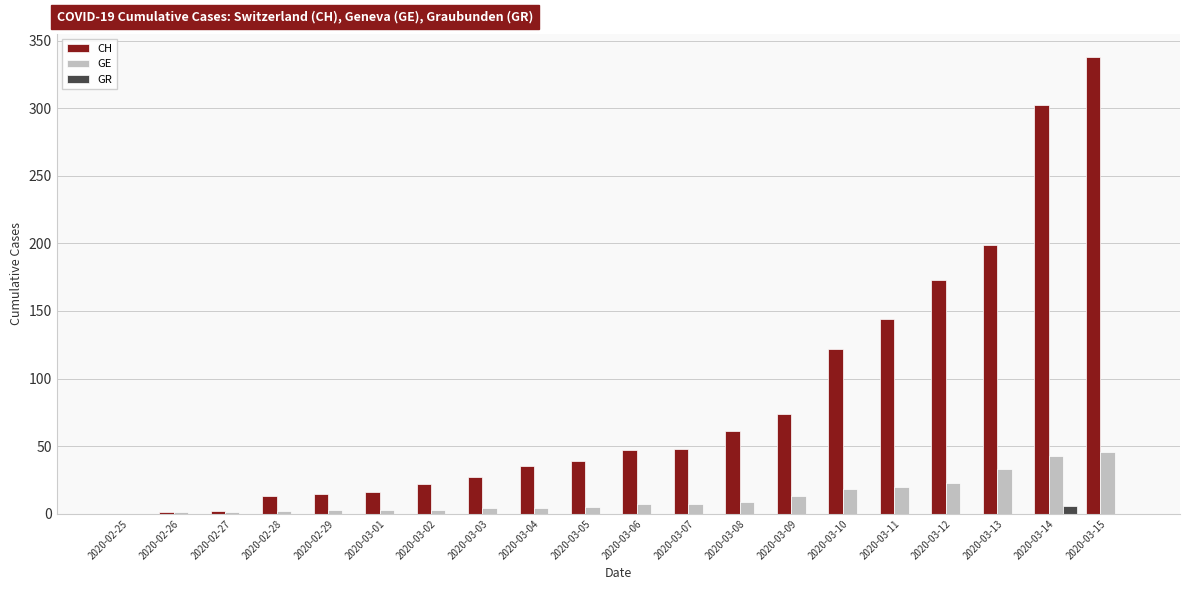

How many GR values are between 0 and 1?

19